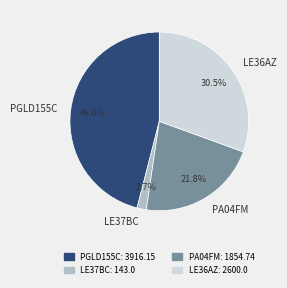

What portion of the pie excludes LE37BC?

98.3%